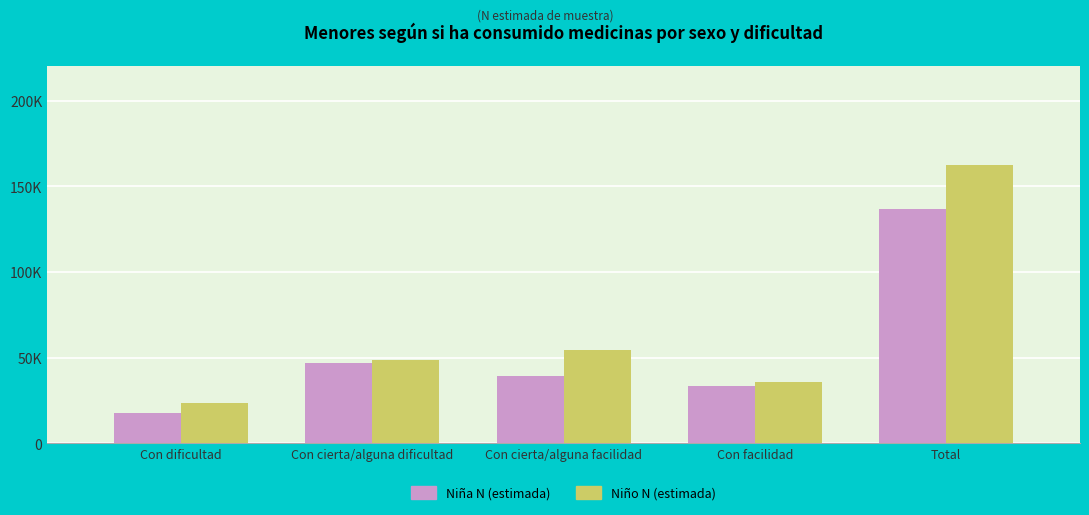

Are the bars horizontal?

No